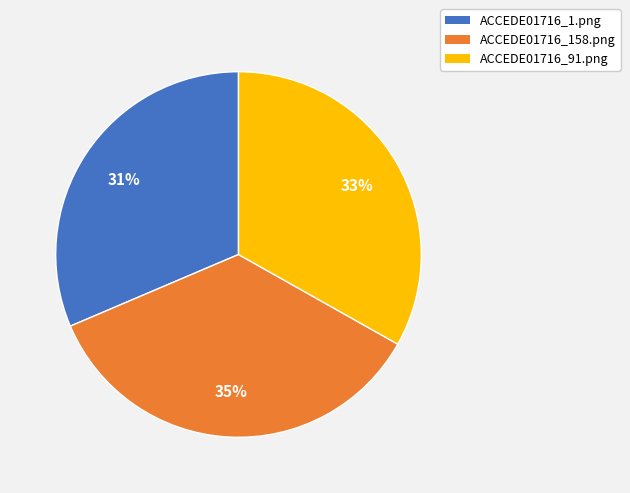

To the nearest percent, what portion does ACCEDE01716_158.png represent?

35%